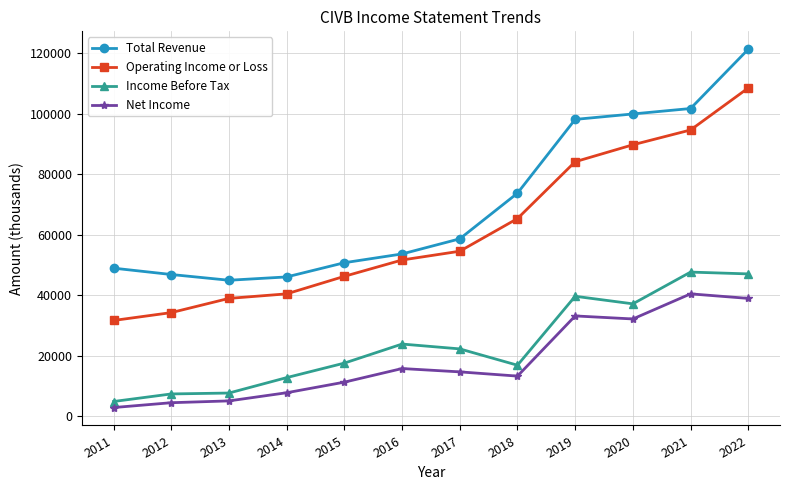

True or false: Total Revenue and Net Income intersect in this chart.

False